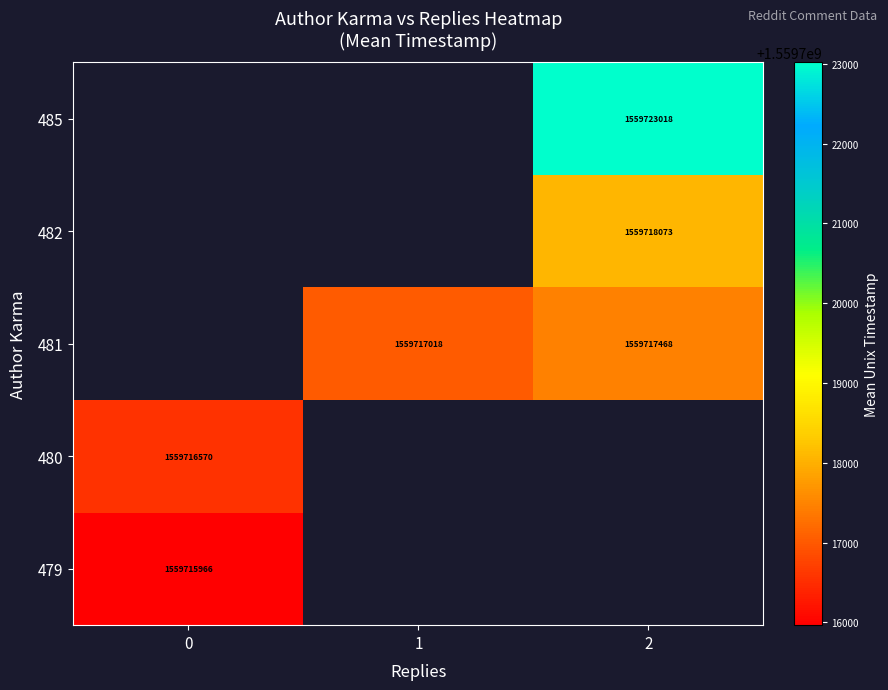

How many positive values does the 479 series have?

1